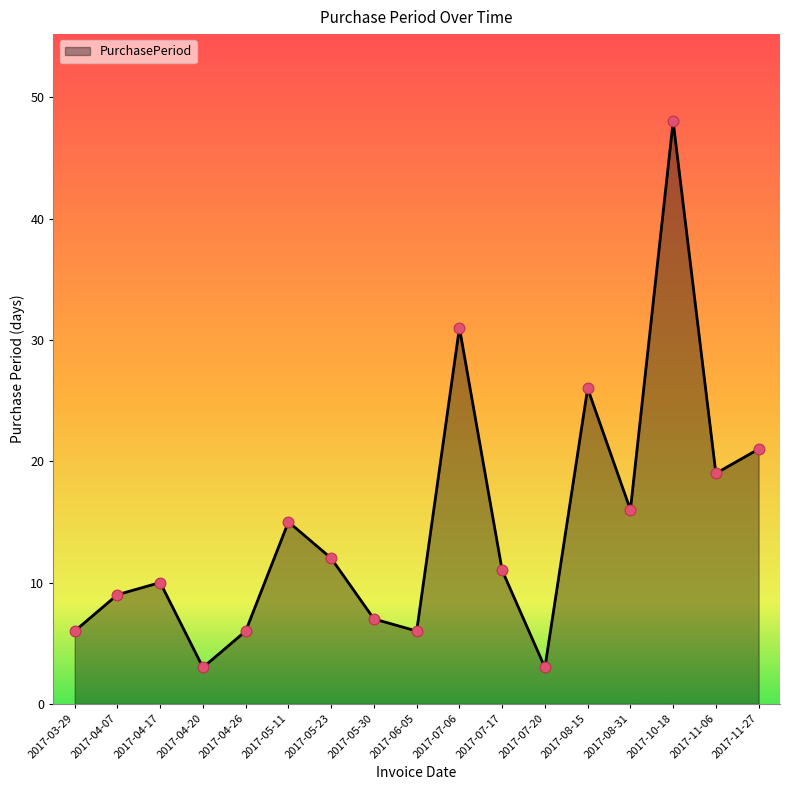

Between 2017-10-18 and 2017-08-31, which is larger?

2017-10-18